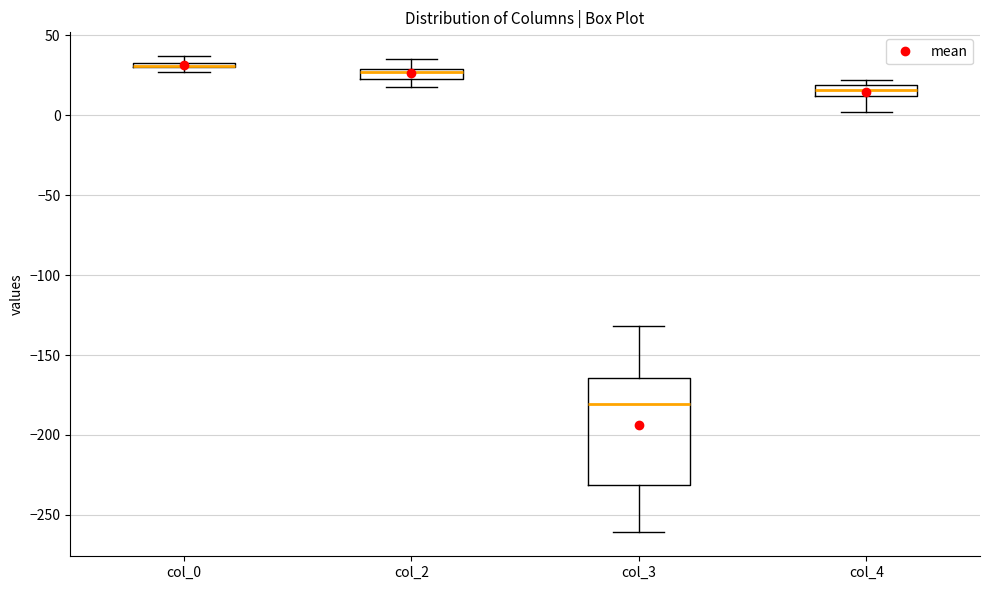

Comparing the boxes themselves (not the whiskers), which one is the tallest?

col_3